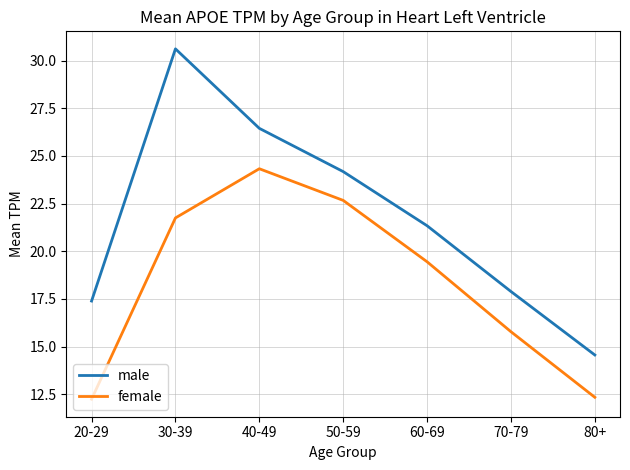

What value does the male series have at 60-69?

21.3